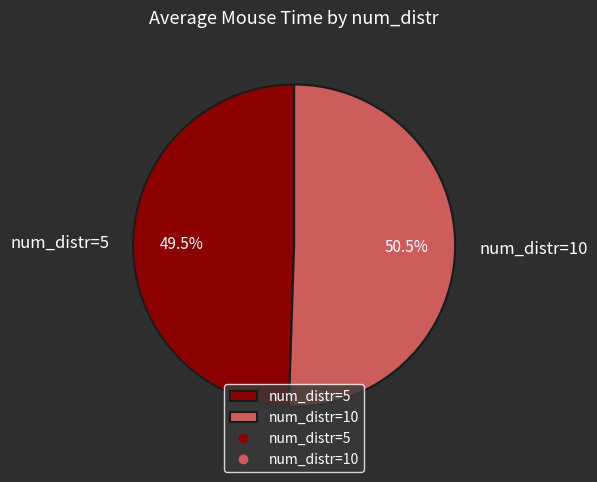

Rank the categories by value from lowest to highest.

num_distr=5, num_distr=10